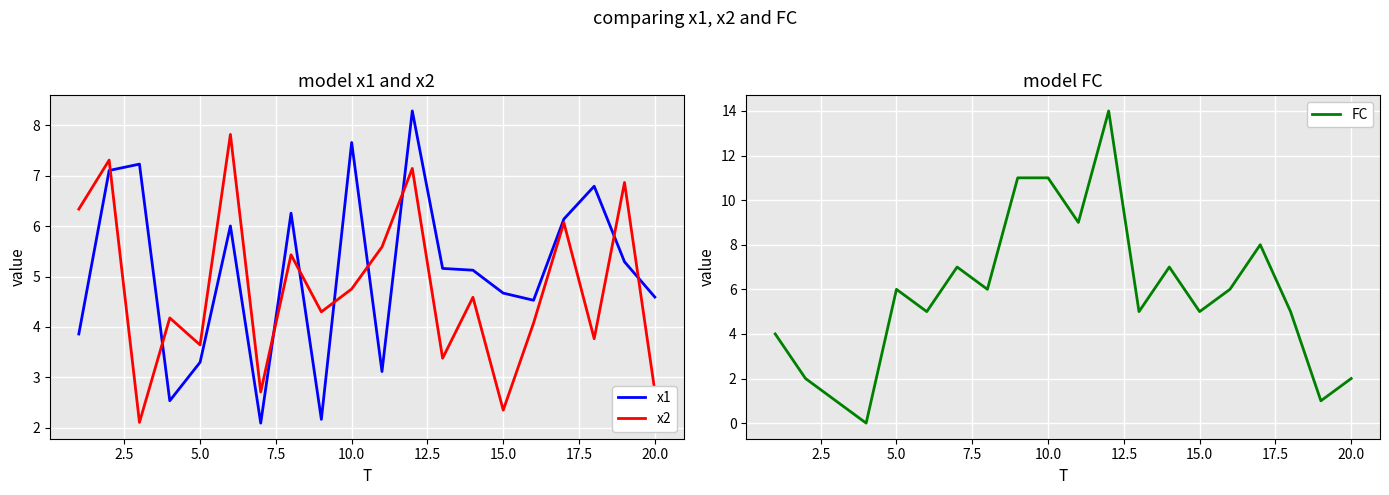

Which series ends up on top after the final intersection of x2 and x1?

x1